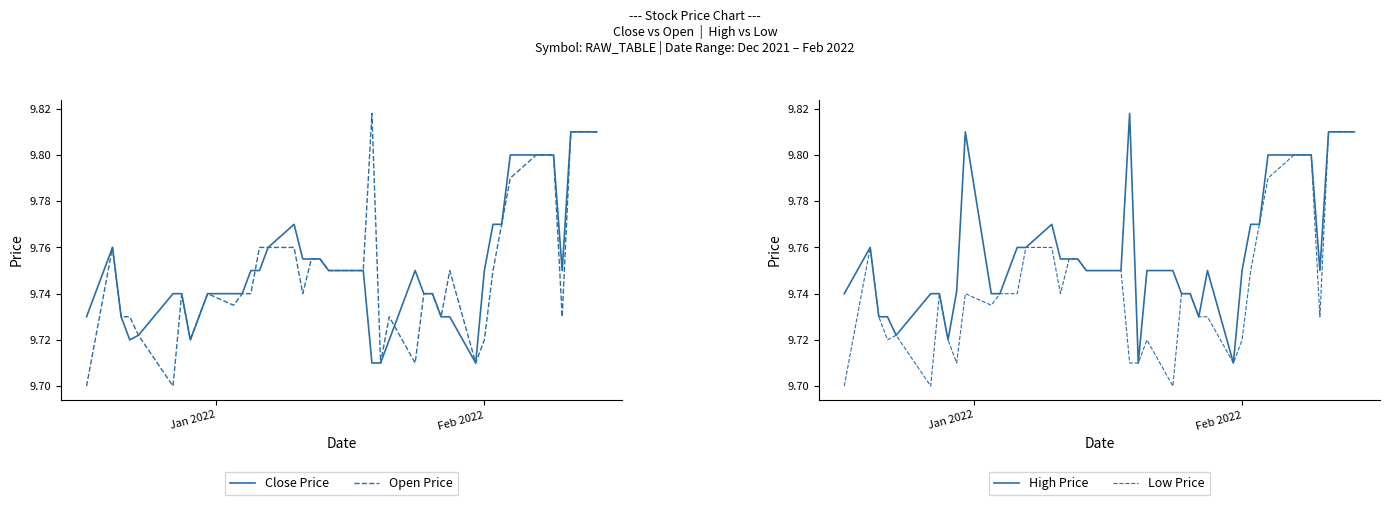

The Open Price series shows 16.8 at 4. True or false?

False